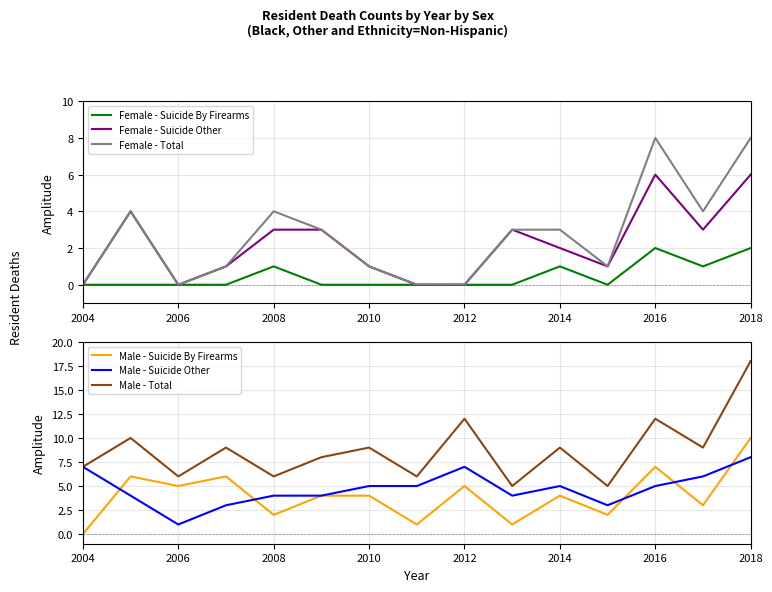

The value of Female - Suicide Other at 2010 is 1. True or false?

True